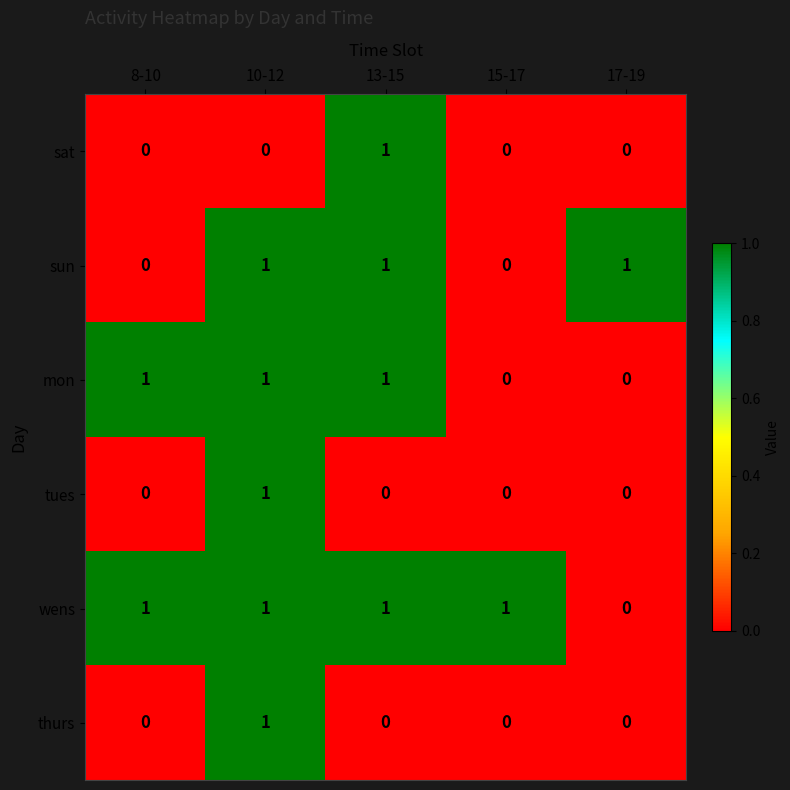

The value of mon at 13-15 is 1. True or false?

True